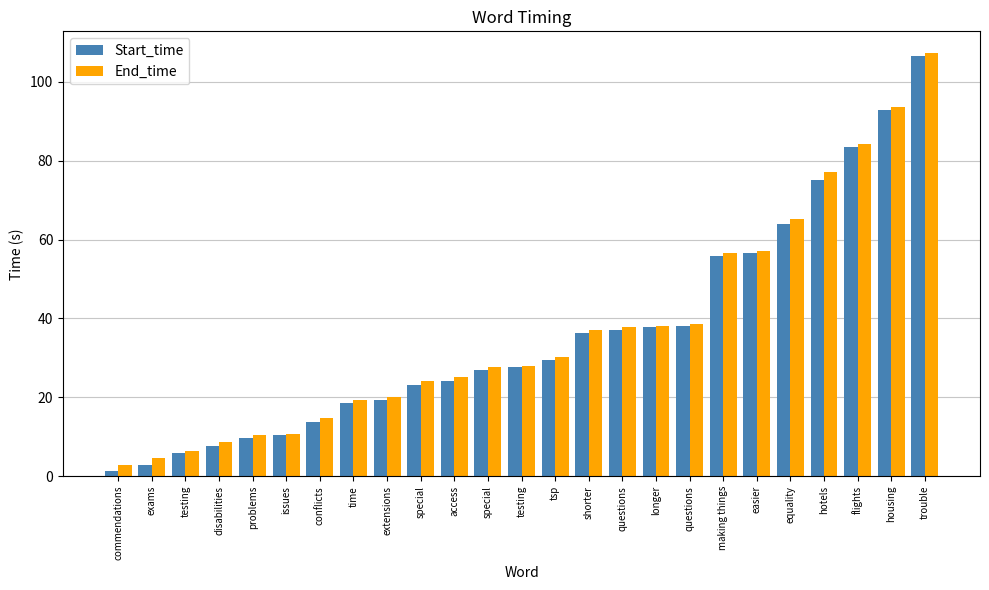

At which category is the sum across all series the highest?

trouble